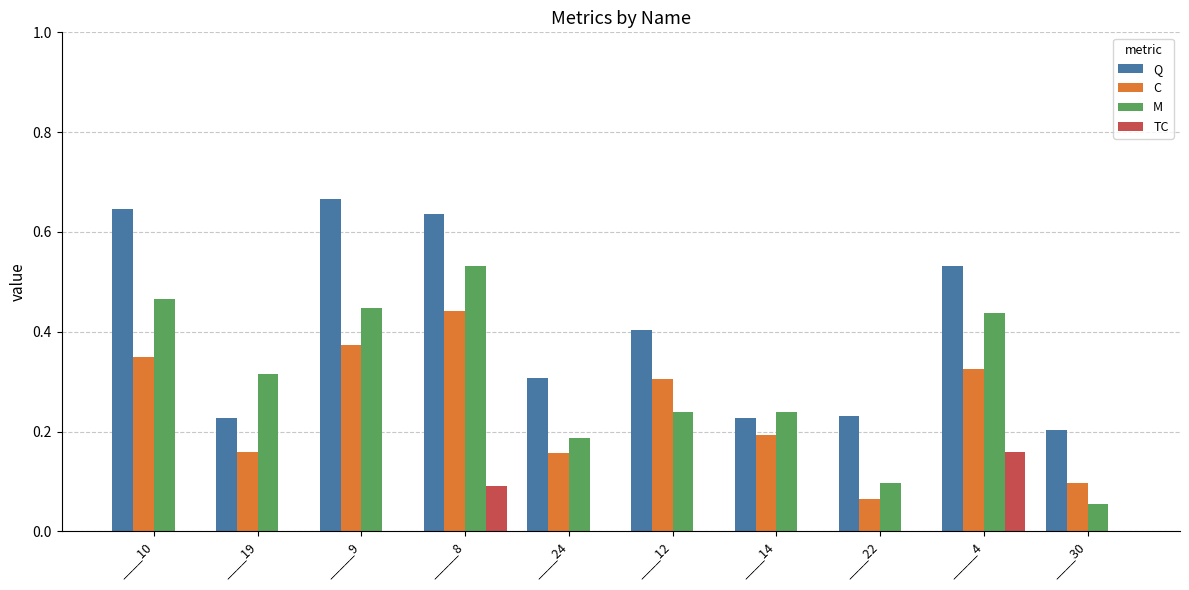

The value of M at _____4 is 0.4. True or false?

True